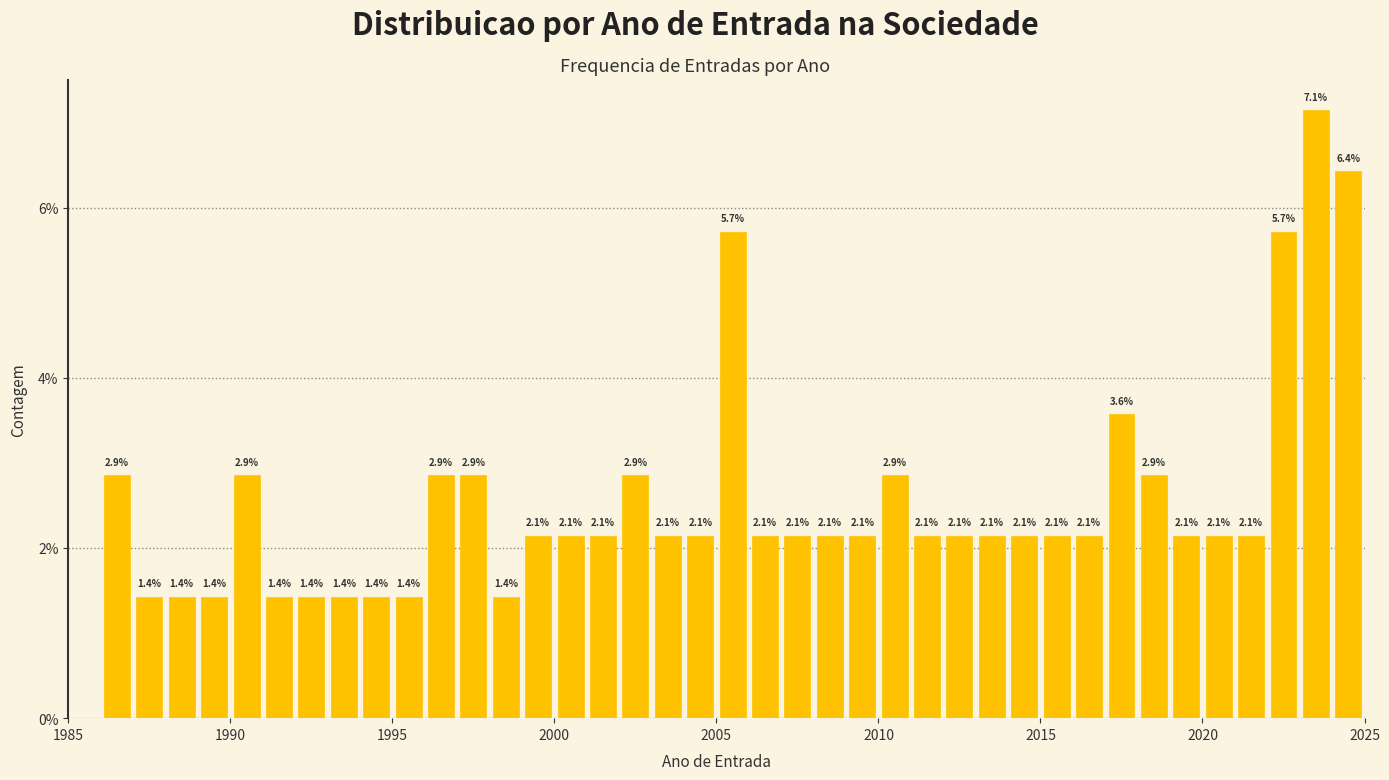

Read against the x-axis, roughly where is the centre of the tallest bar?

2023.5